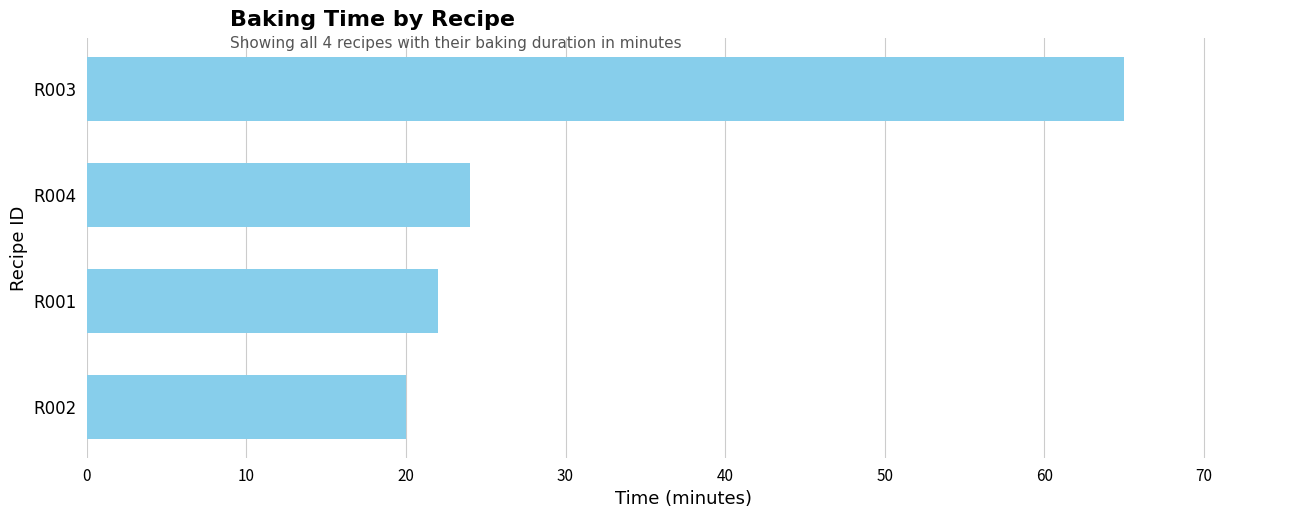

The value at R002 is 7. True or false?

False